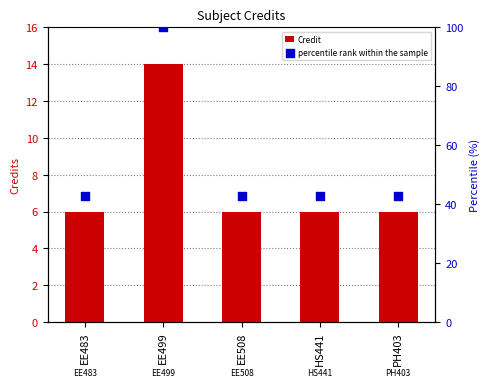

What is the total value across all series at PH403?

48.9